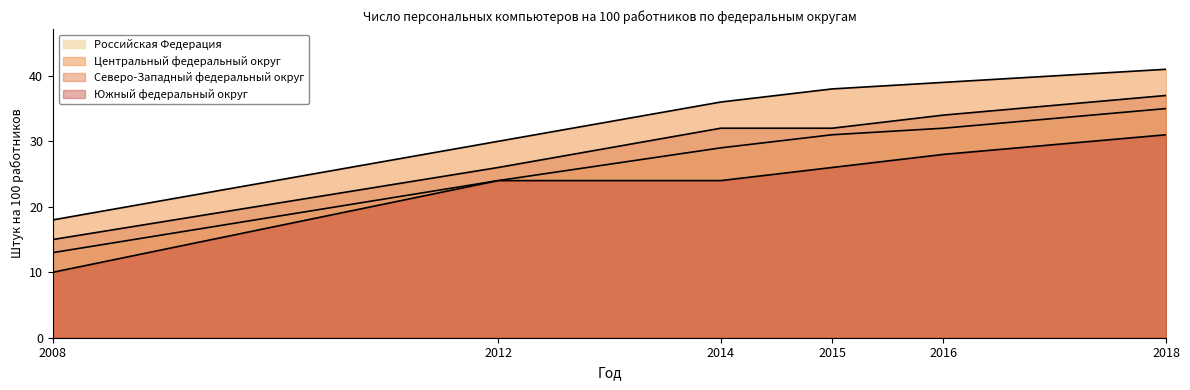

Which series has the widest spread of values?

Центральный федеральный округ